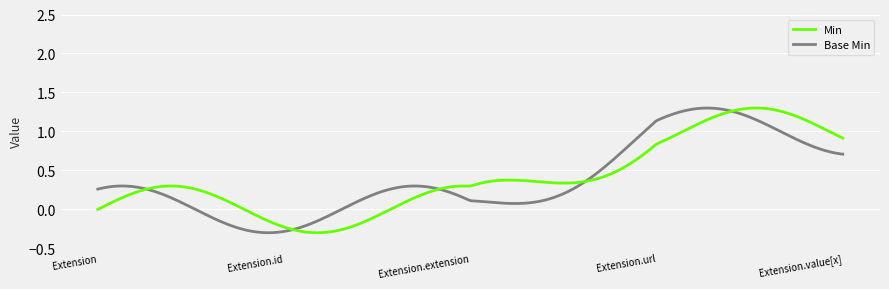

What are all the series names shown in the legend?

Min, Base Min